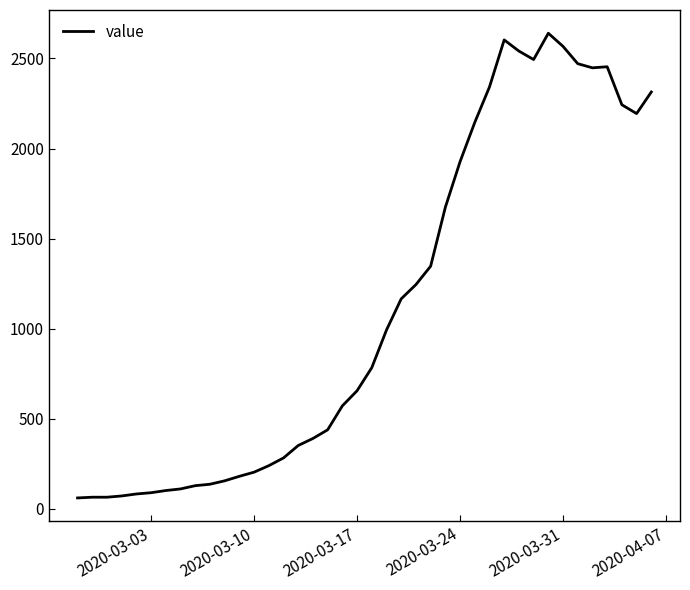

What is the maximum value shown in the chart?

2640